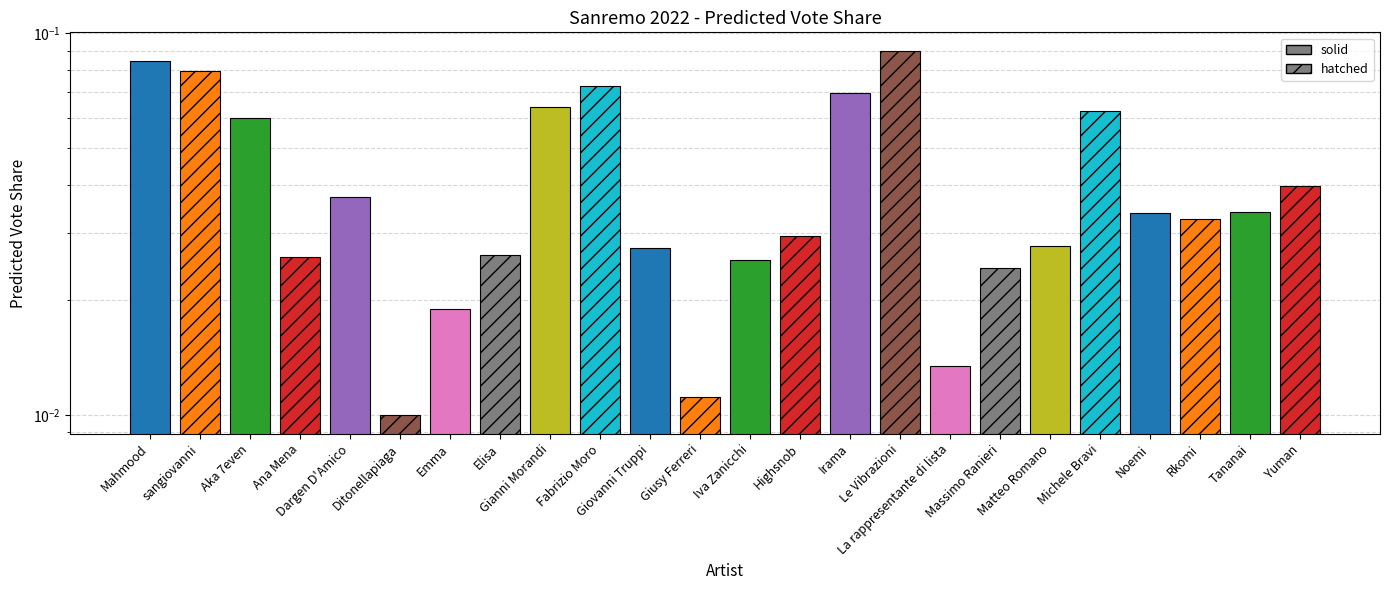

The chart shows a value of 0.1 at Fabrizio Moro. True or false?

True